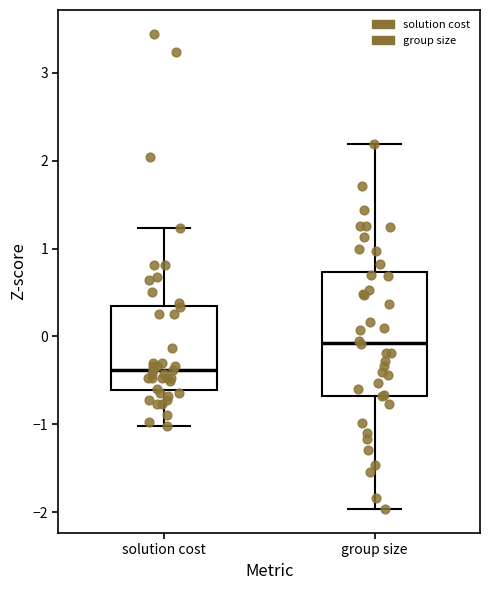

Reading left to right, transcribe this box plot: for each box, give where its median line is, the range the box spans, and where its two whiskers end, as read against the y-axis. The values are not printed on the chart, so give them approximately, as read against the axis.

solution cost: median -0.4, box -0.6 to 0.4, whiskers -1.0 to 1.2
group size: median -0.1, box -0.7 to 0.7, whiskers -2.0 to 2.2